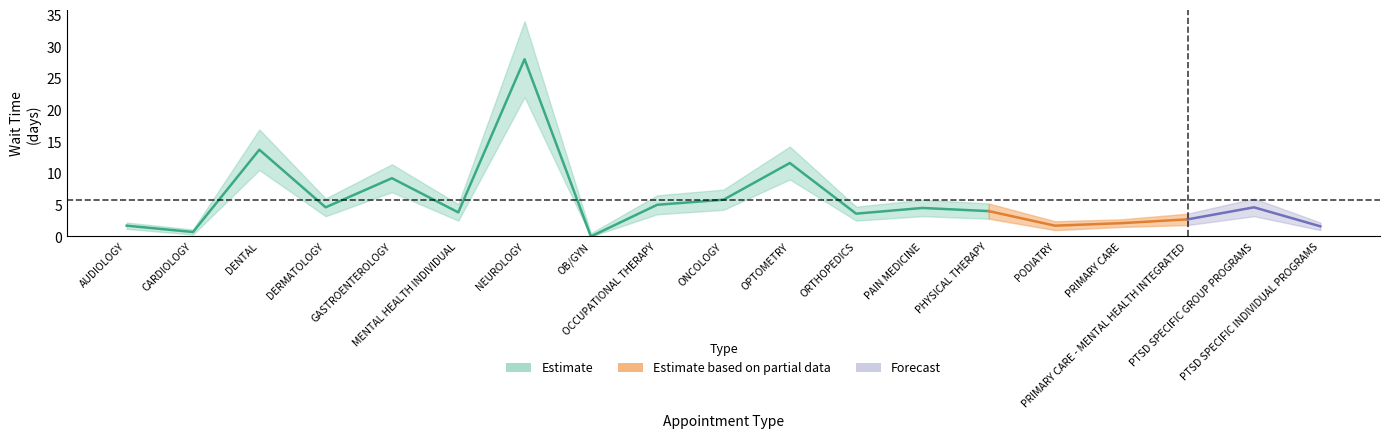

The value of EstablishedPatients at AUDIOLOGY is 2.9. True or false?

False